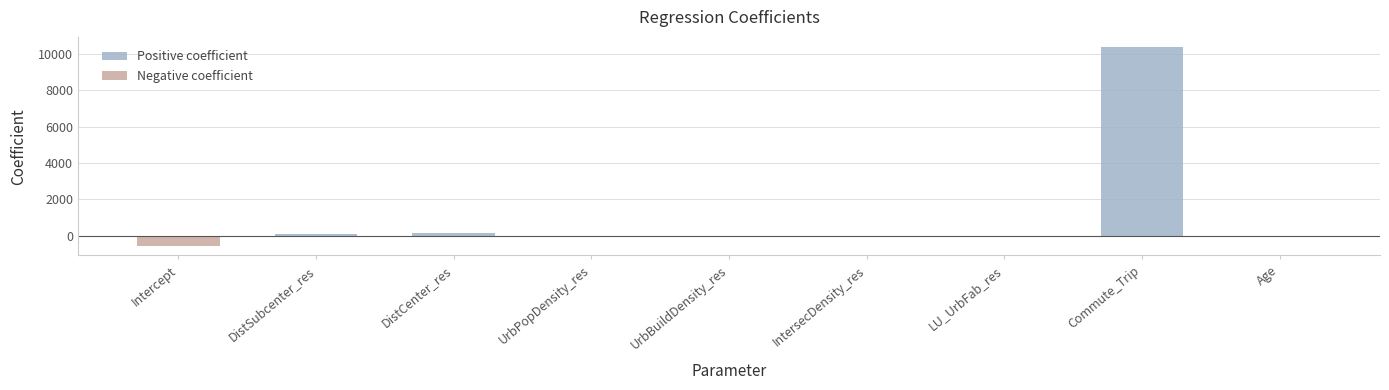

What is the spread (max minus min) of values at Commute_Trip?

10374.1